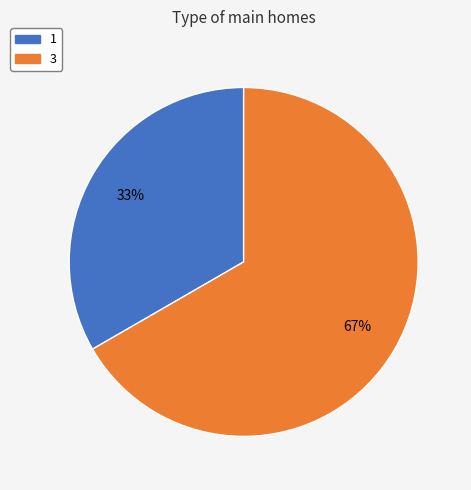

True or false: 1 accounts for 39% of the total.

False